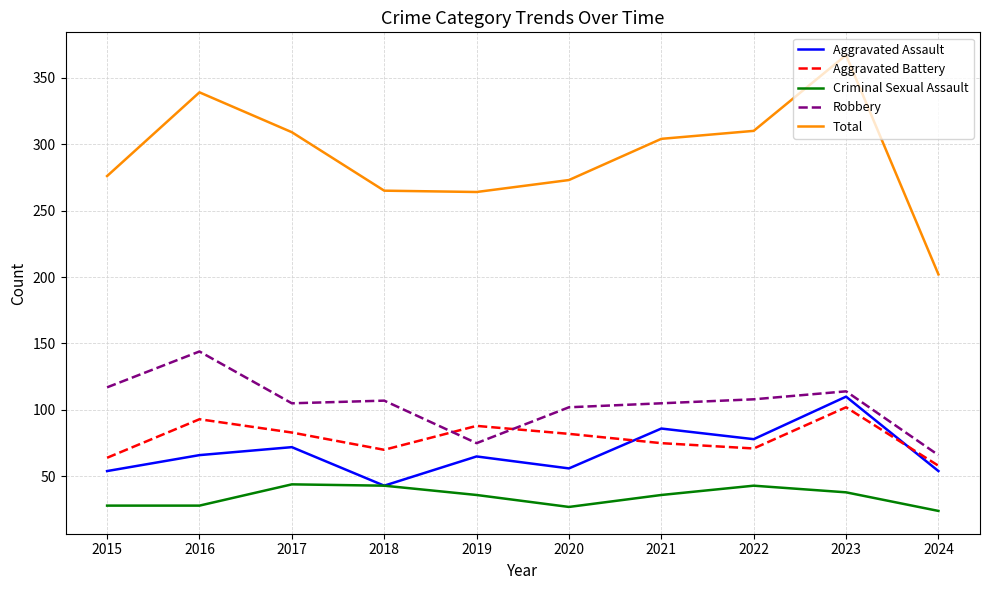

How many series are shown in this chart?

5